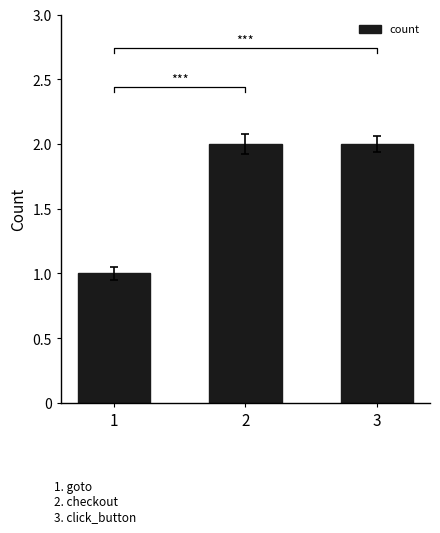

Are the bars horizontal?

No